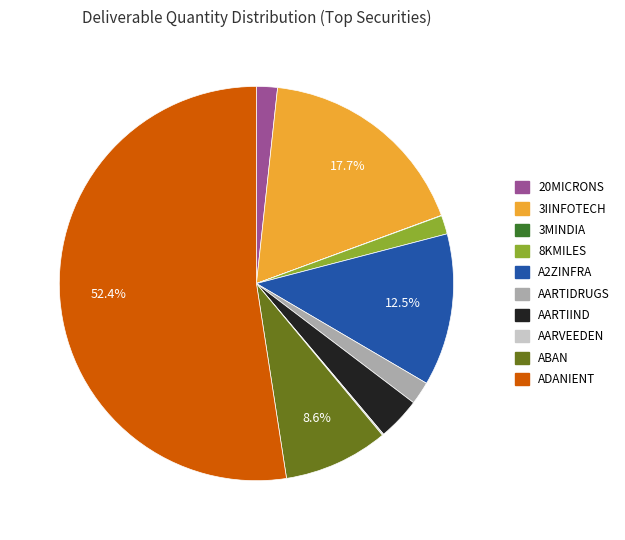

Which slice is the largest?

ADANIENT